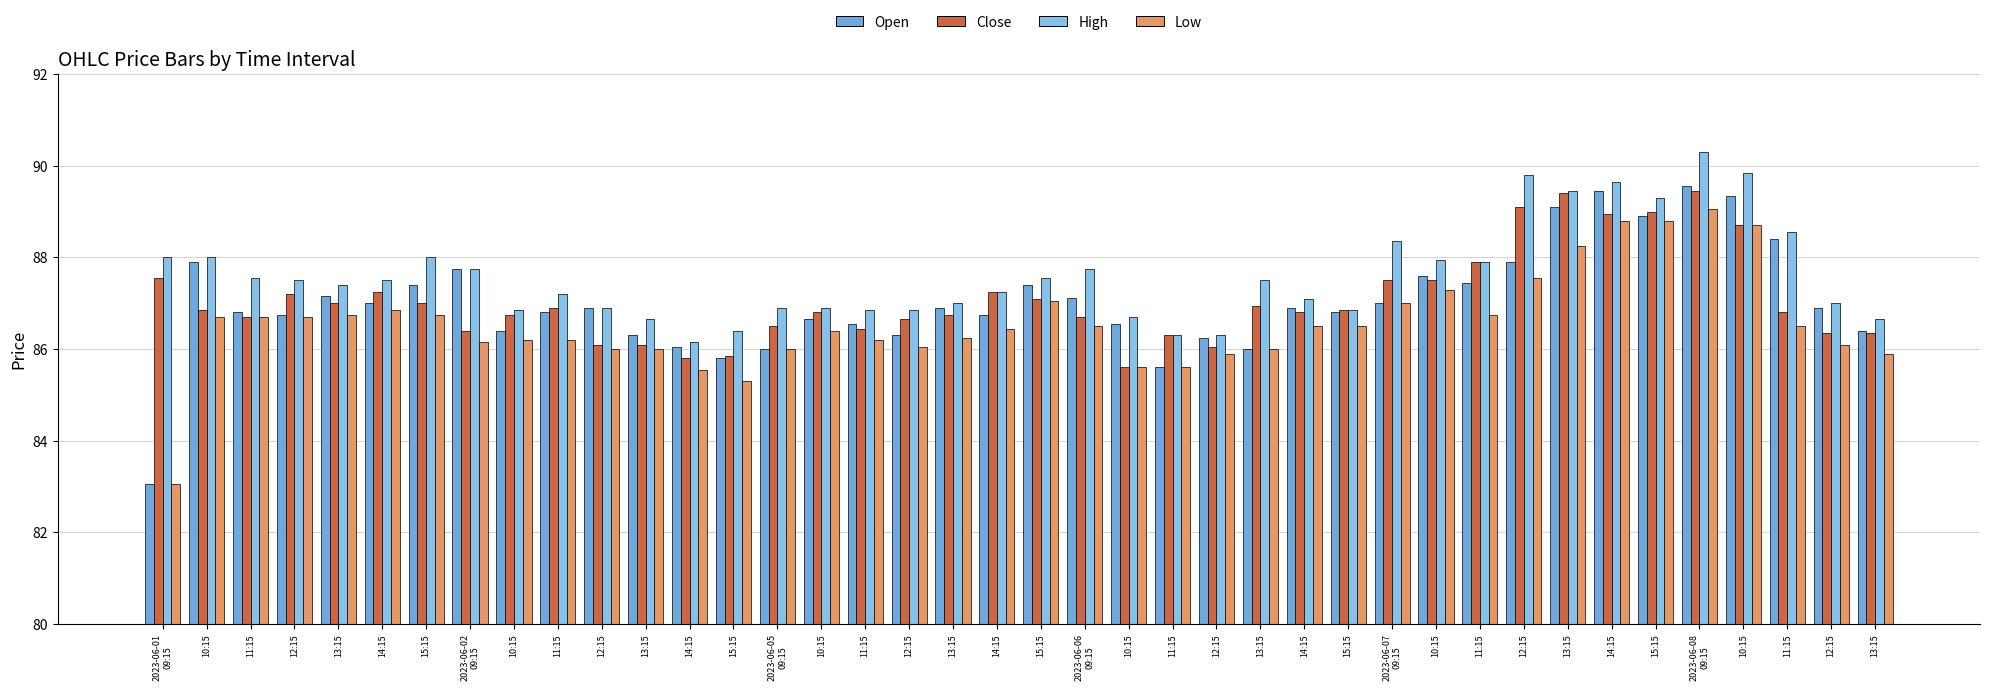

What are all the series names shown in the legend?

Open, Close, High, Low